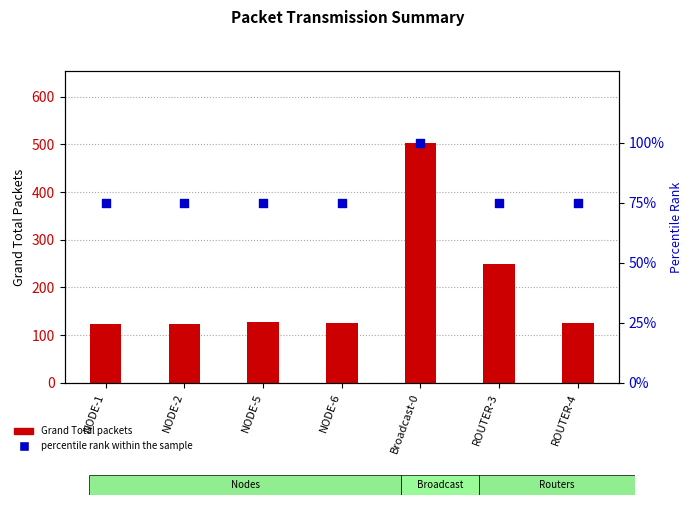

Which series reaches the maximum Y coordinate?

Grand Total